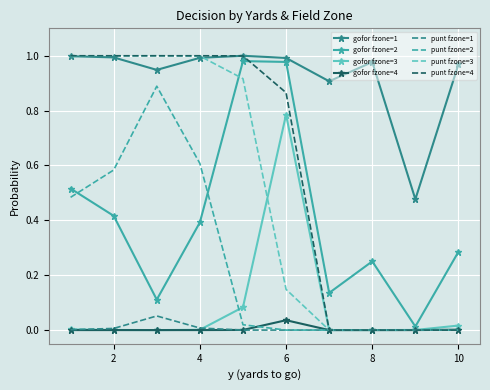

True or false: gofor fzone=4 and gofor fzone=1 cross at least once.

False